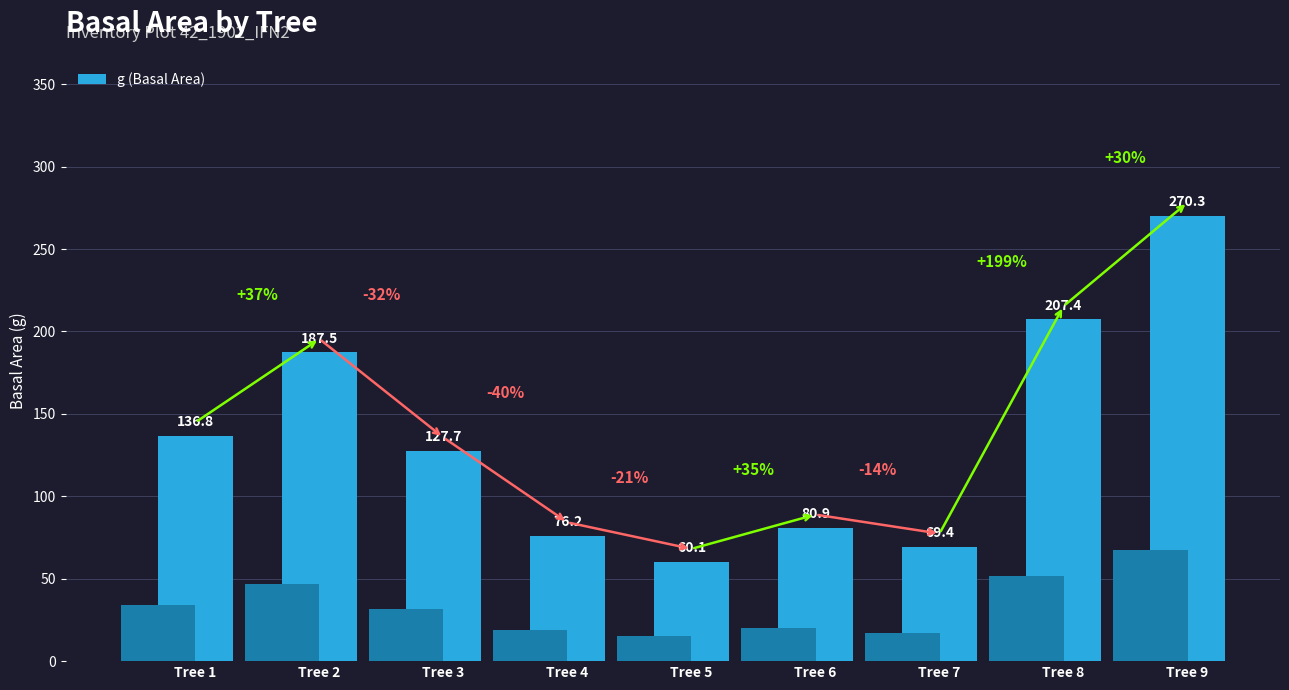

What is the value of the 7th bar from the left?

69.4